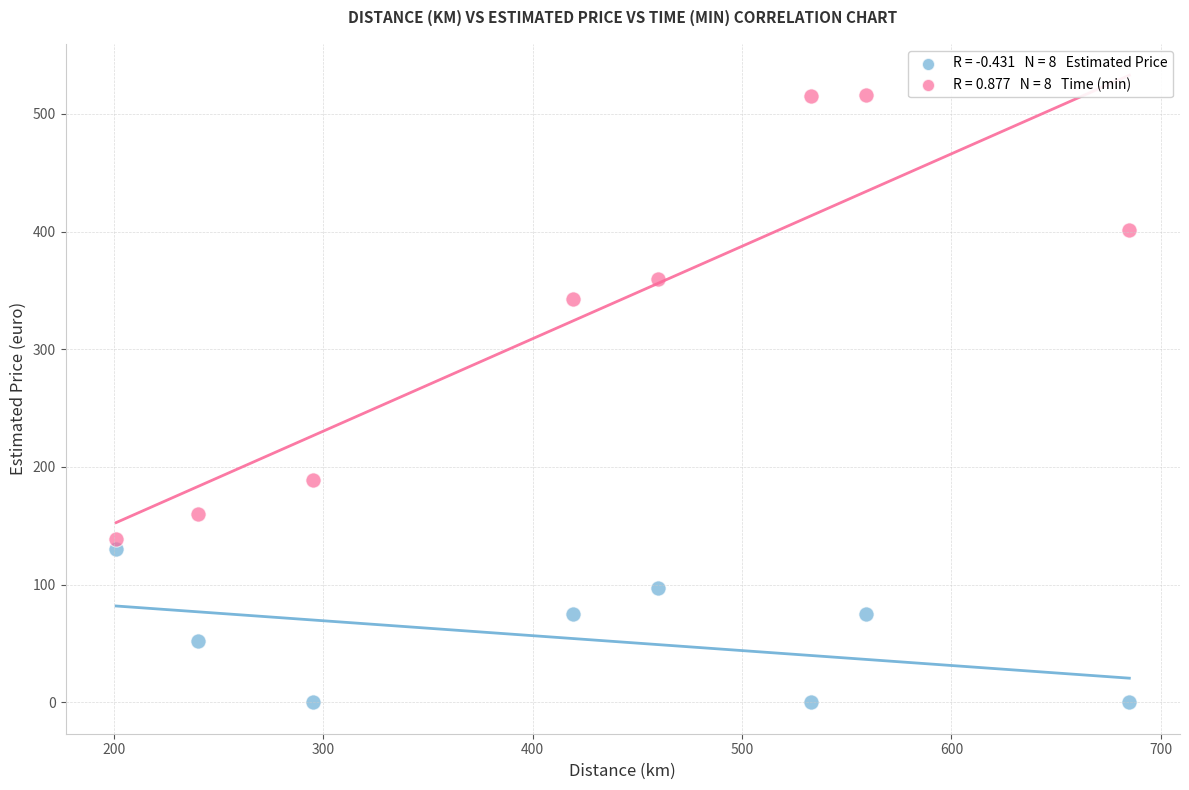

Across all data points, what is the range of Y values (max minus min)?

516